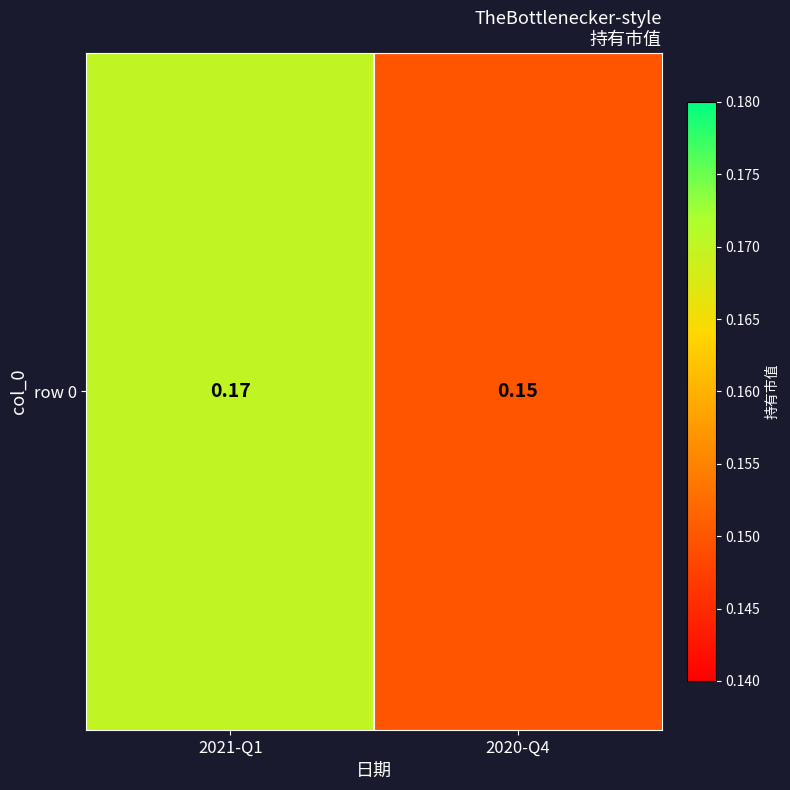

How many data points does each series have?

2